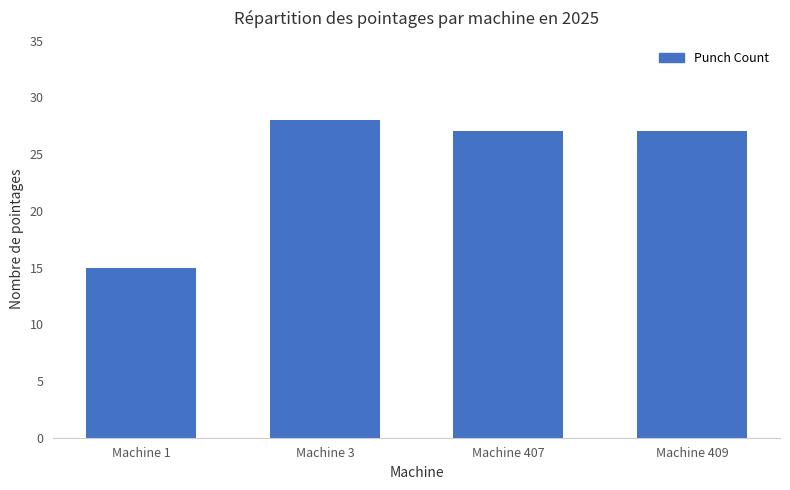

How many distinct data groups are displayed?

1